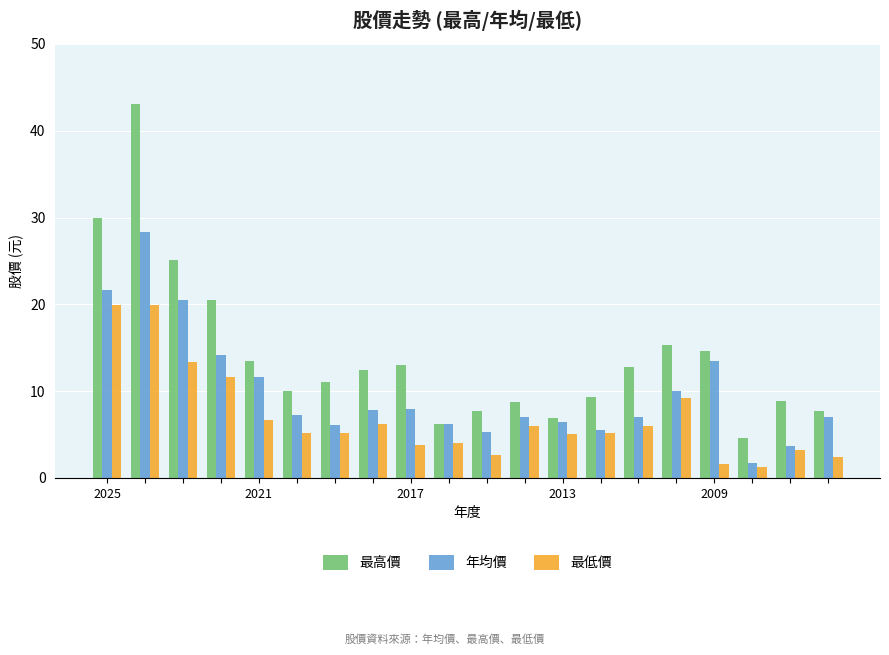

What is the average value of the 年均價 series?

9.9